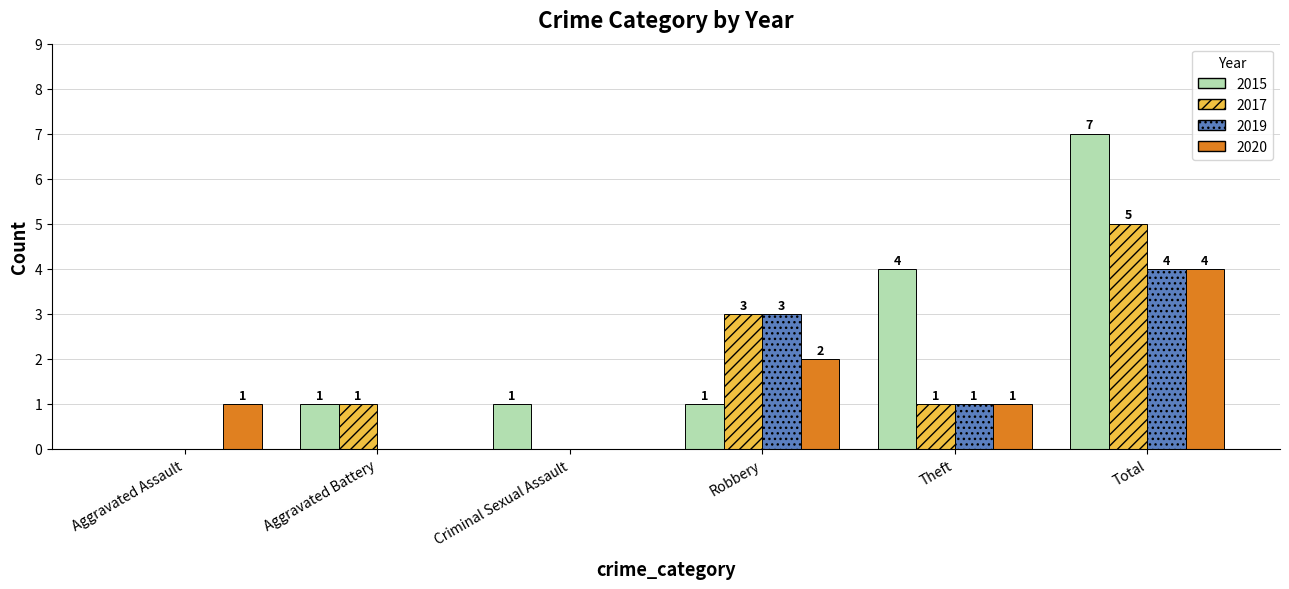

What is the total value across all series at Aggravated Battery?

2